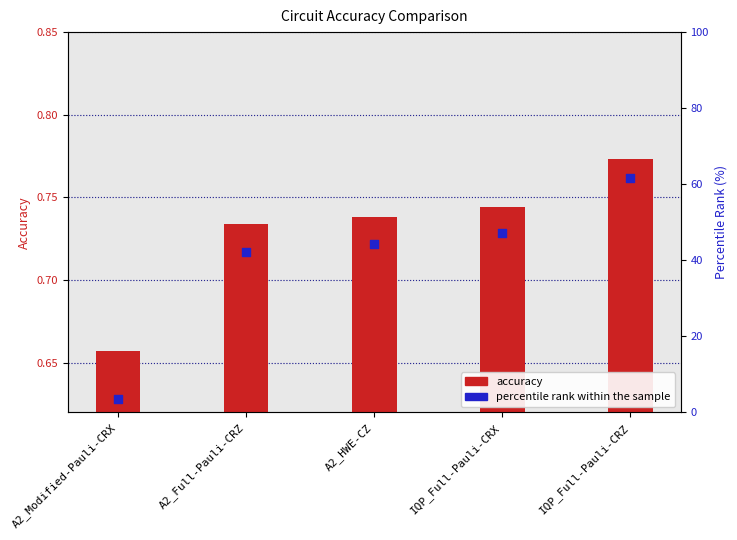

Which series has the largest Y range (max minus min)?

percentile rank within the sample